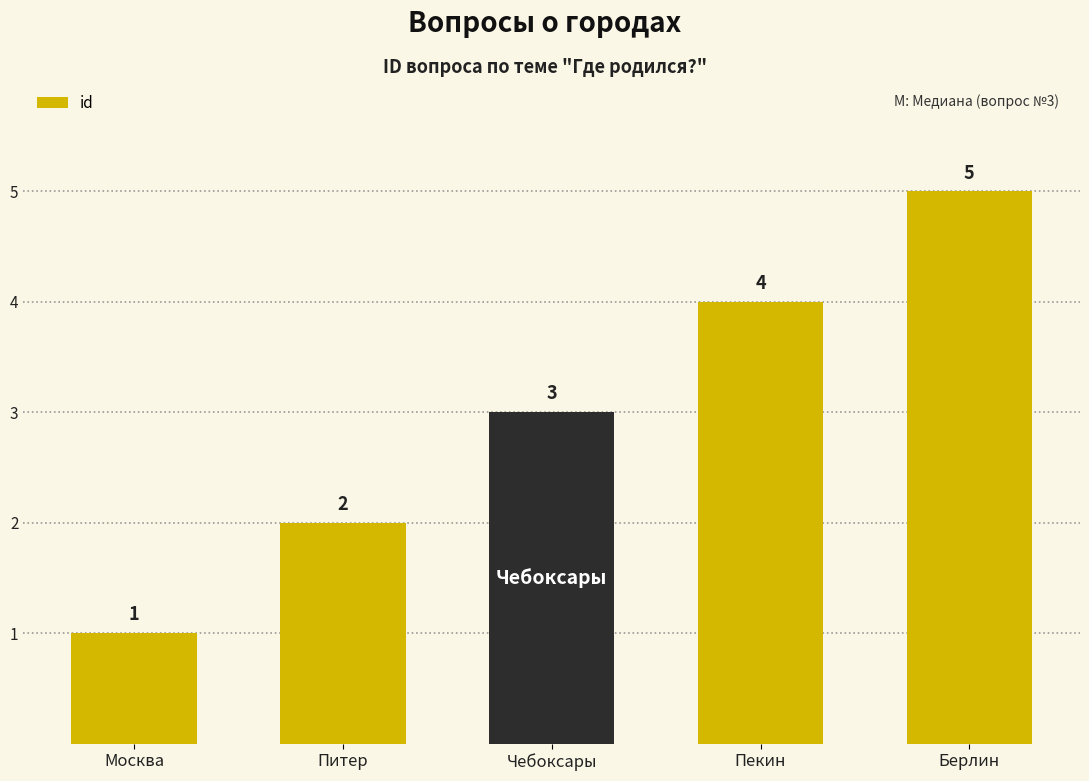

How many data points does each series have?

5